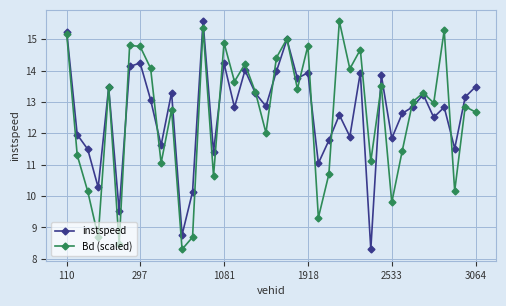

At how many categories does at least one series exceed 10?

38